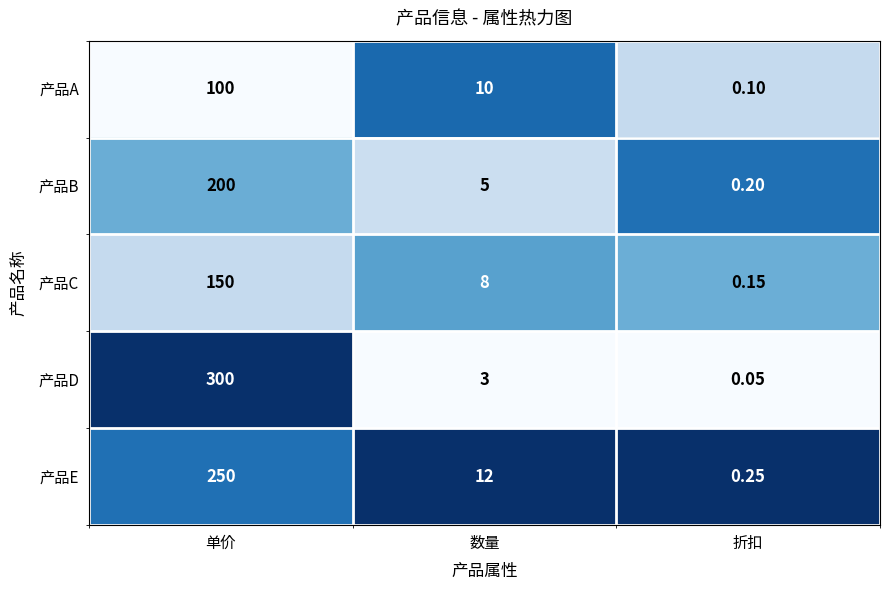

Which series changed the most between 单价 and 数量?

产品D